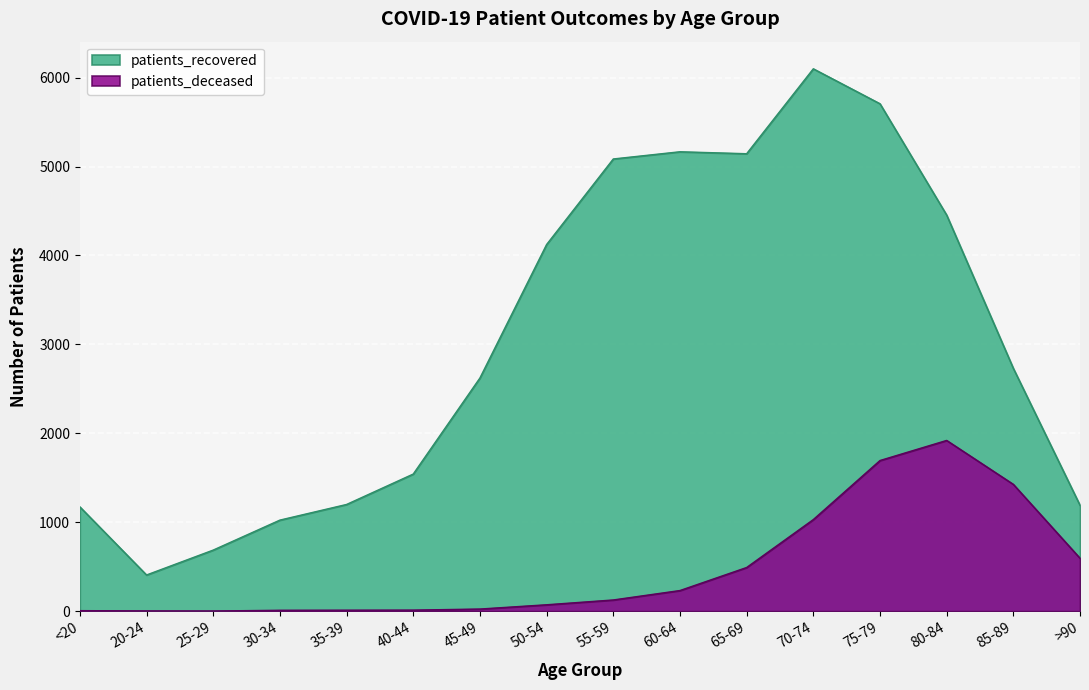

At which label does patients_deceased first exceed 126?

60-64